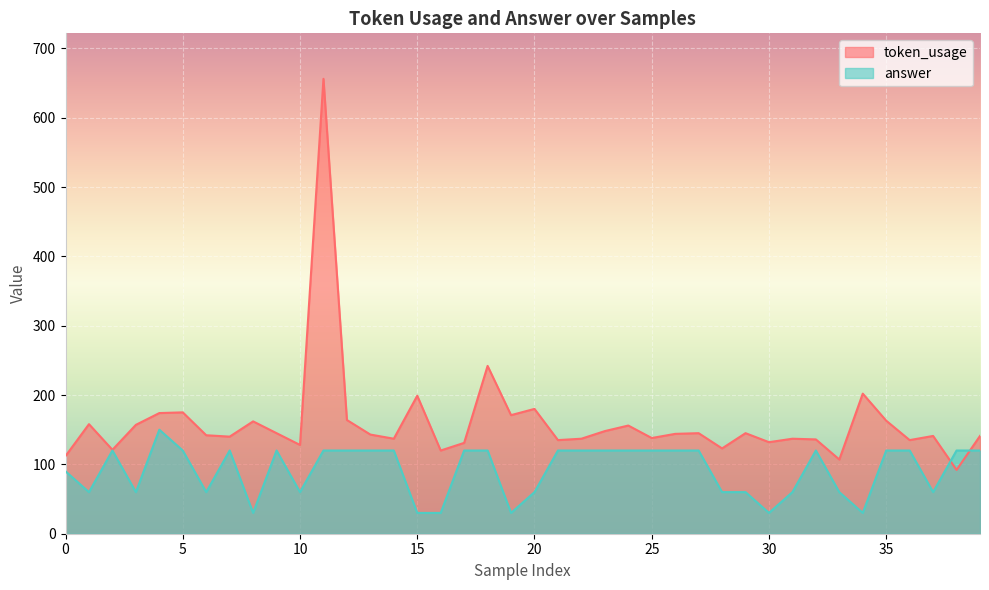

Which series has the largest total across all categories?

token_usage